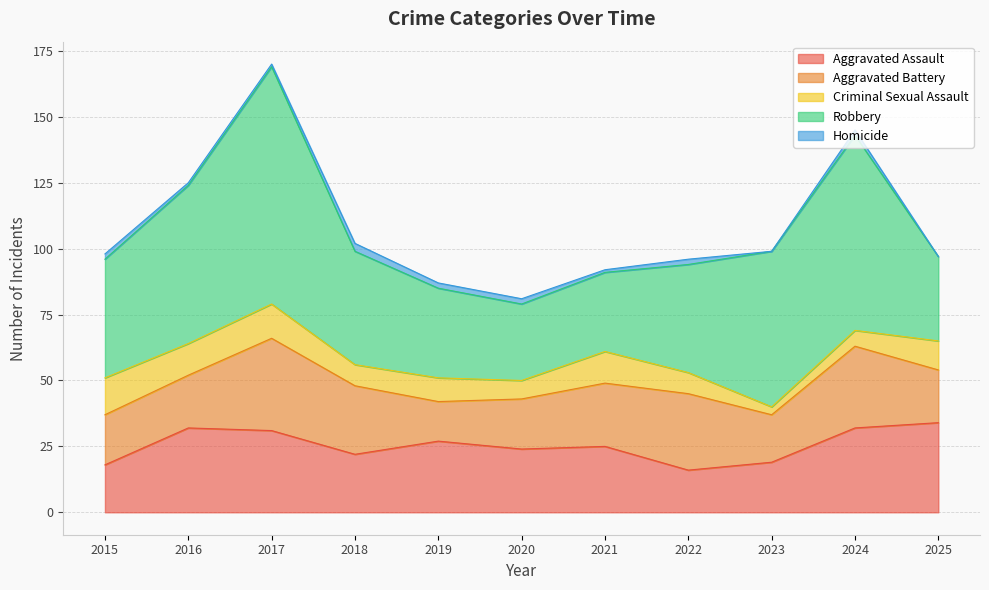

How many lines are shown in the chart?

5